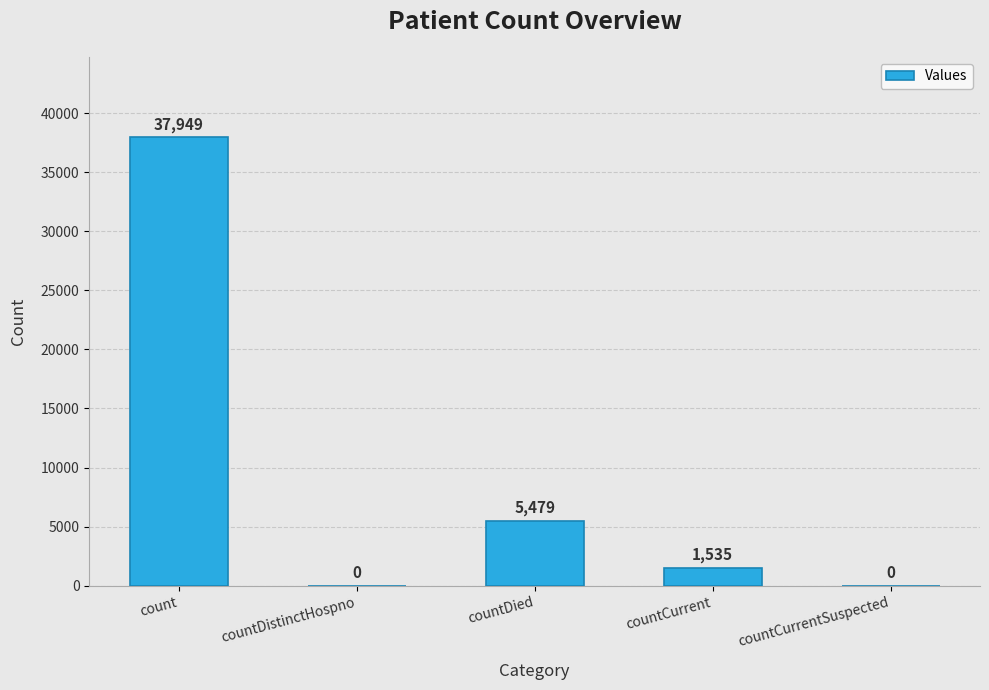

The chart shows a value of 0 at countDistinctHospno. True or false?

True